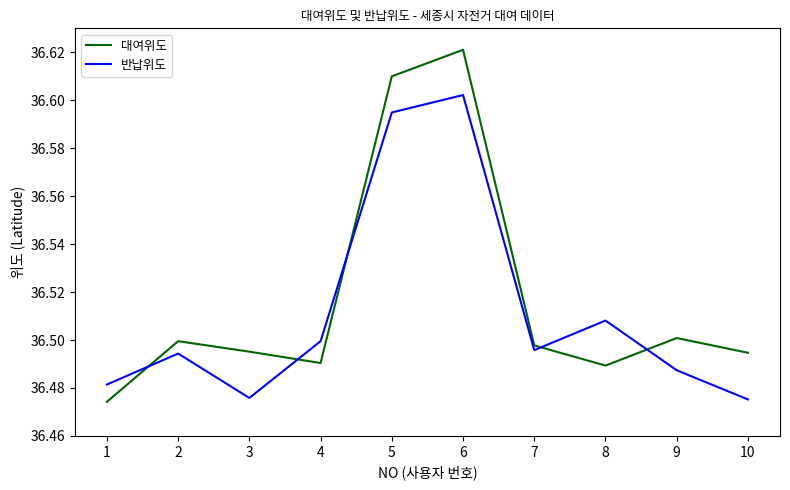

How many times do 대여위도 and 반납위도 cross each other?

5